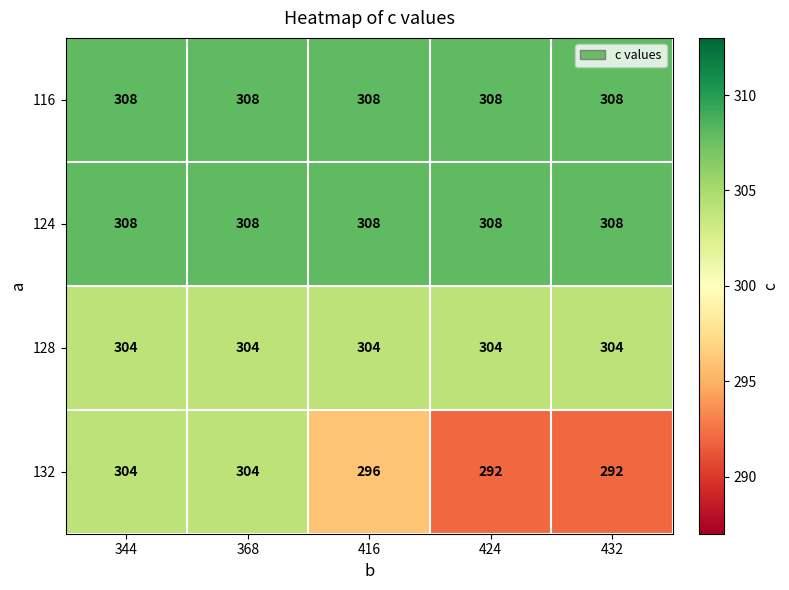

What is the spread (max minus min) of values at 344?

4